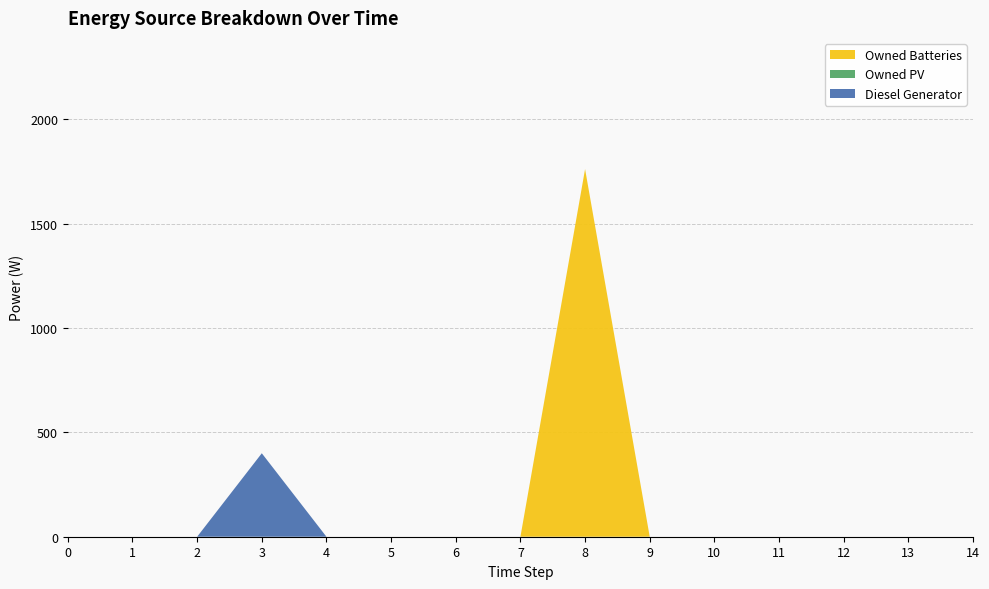

Reading left to right, what are all the values shown in this chart?

Diesel Generator: 0	0	0	400	0	0	0	0	0	0	0	0	0	0	0
Owned PV: 0	0	0	0	0	0	0	0	0	0	0	0	0	0	0
Owned Batteries: 0	0	0	0	0	0	0	0	1762	0	0	0	0	0	0